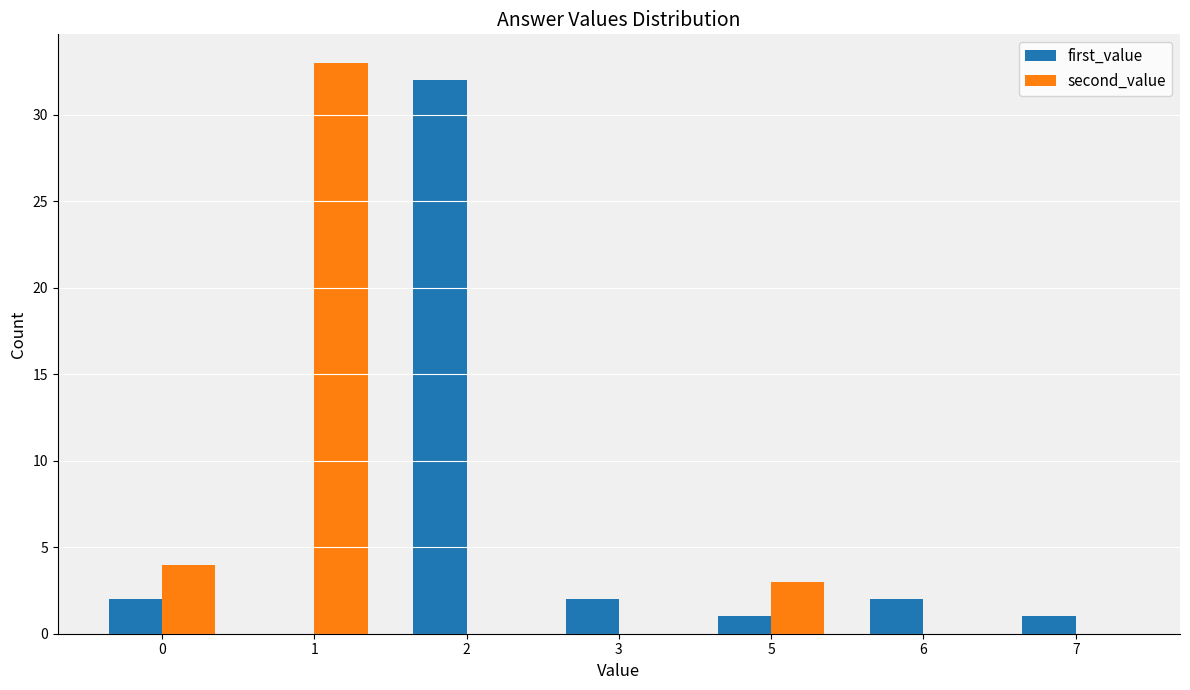

Which series has the widest spread of values?

second_value